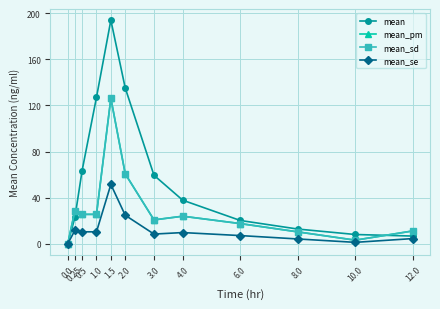

Is this an area chart (filled region under the line)?

No